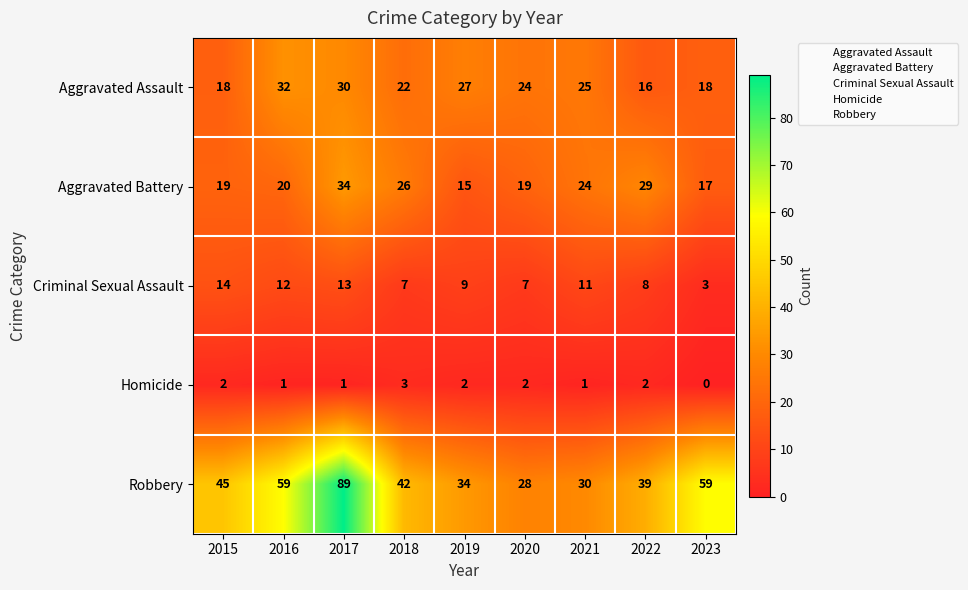

Which series has the largest total across all categories?

Robbery